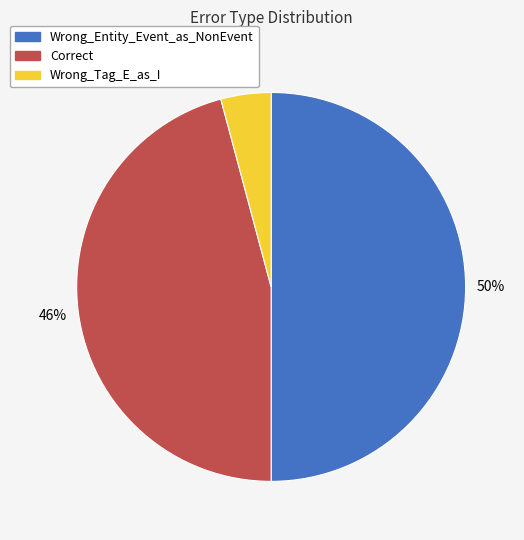

To the nearest percent, what is the difference between the largest and smallest slice percentages?

46%